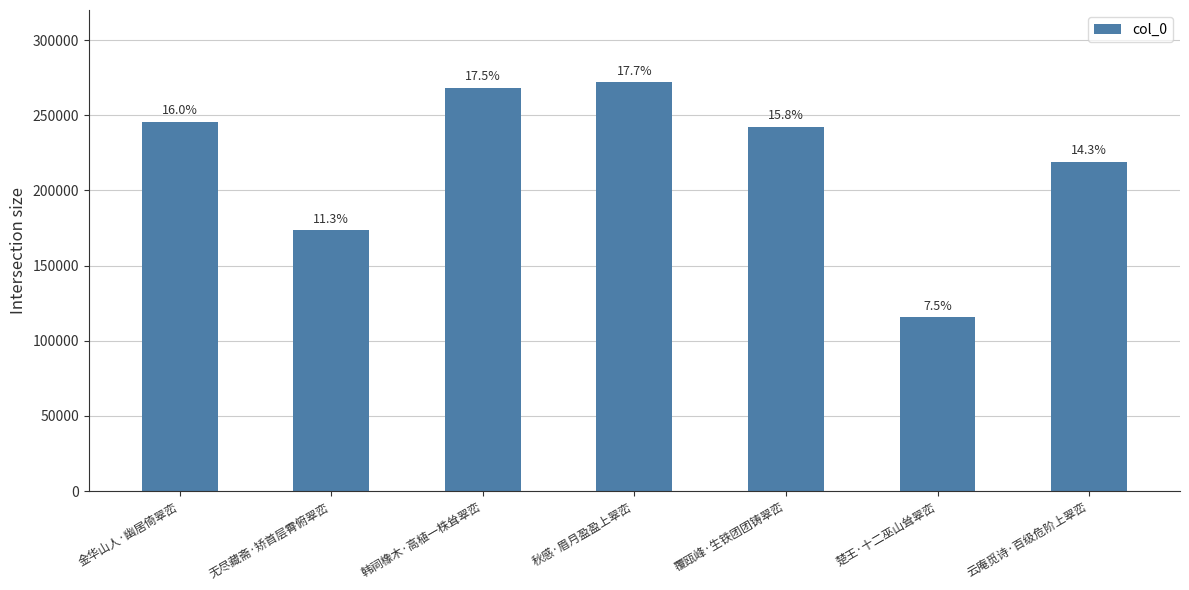

Approximately how many times larger is the value at 云庵觅诗·百级危阶上翠峦 compared to 秋感·眉月盈盈上翠峦?

0.8